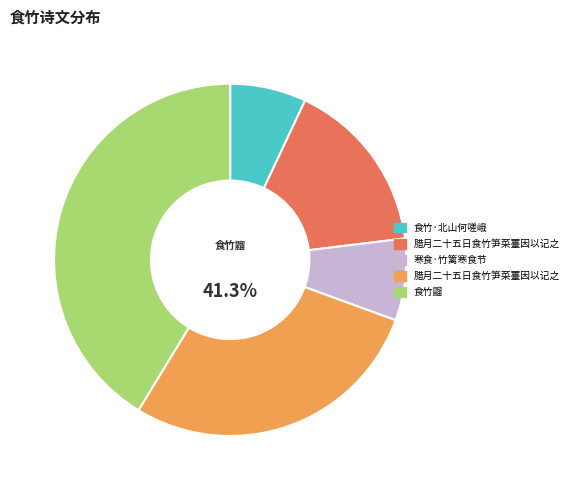

Which slice is the smallest?

食竹·北山何嗟峨